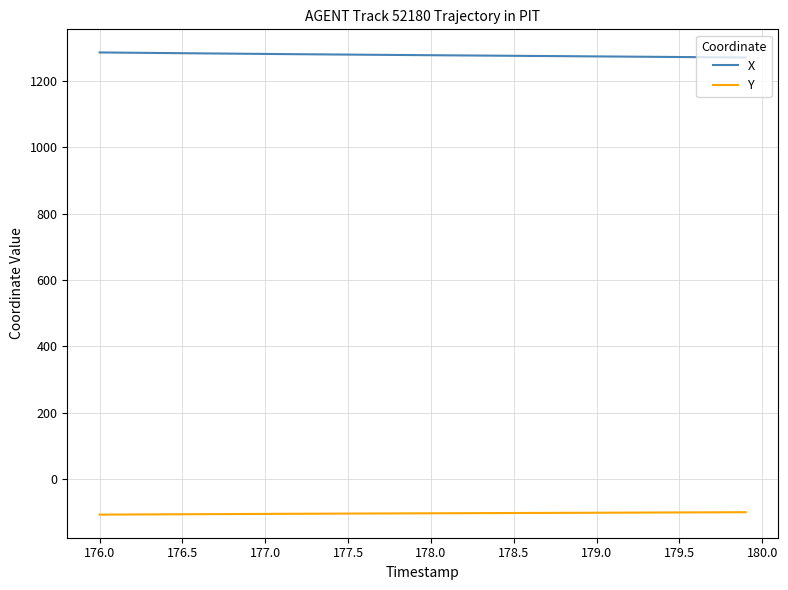

At how many categories does at least one series exceed 598?

40